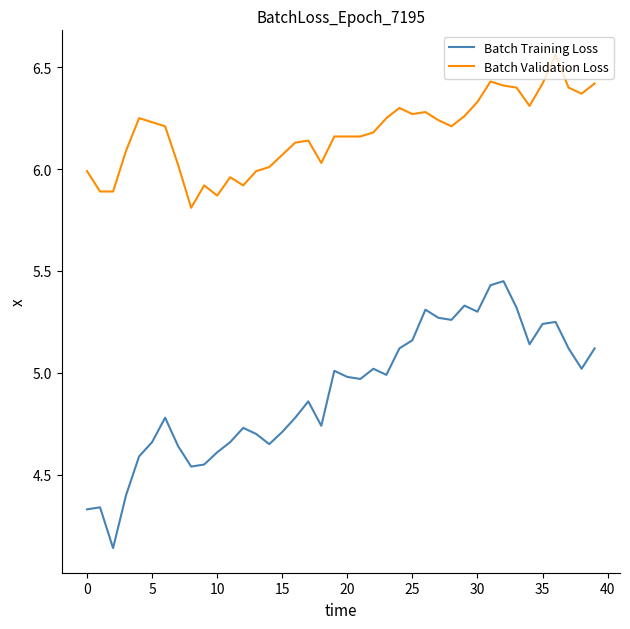

What is the difference between the maximum and second lowest values in the Batch Validation Loss series?

0.7